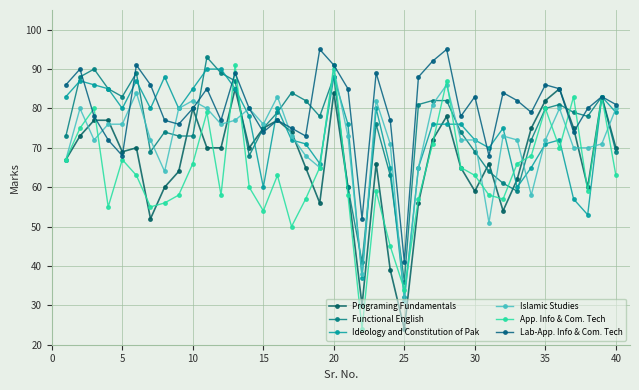

At how many categories does at least one series exceed 33?

40